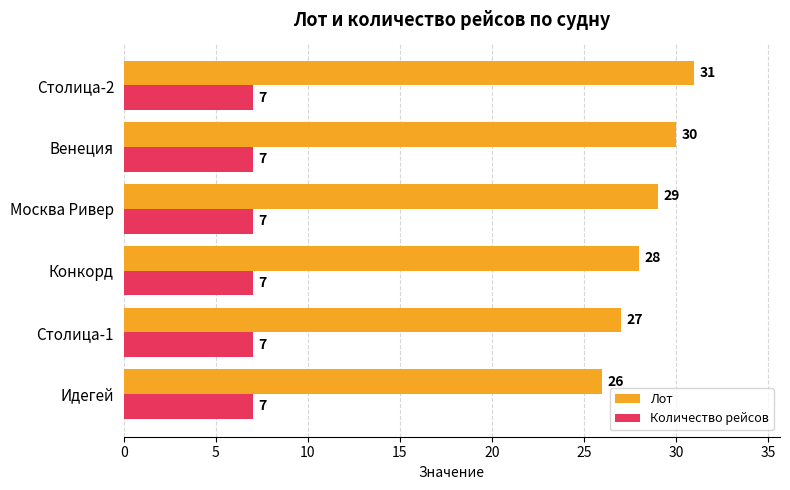

Rank the series at Столица-1 from highest to lowest value.

Лот, Количество рейсов